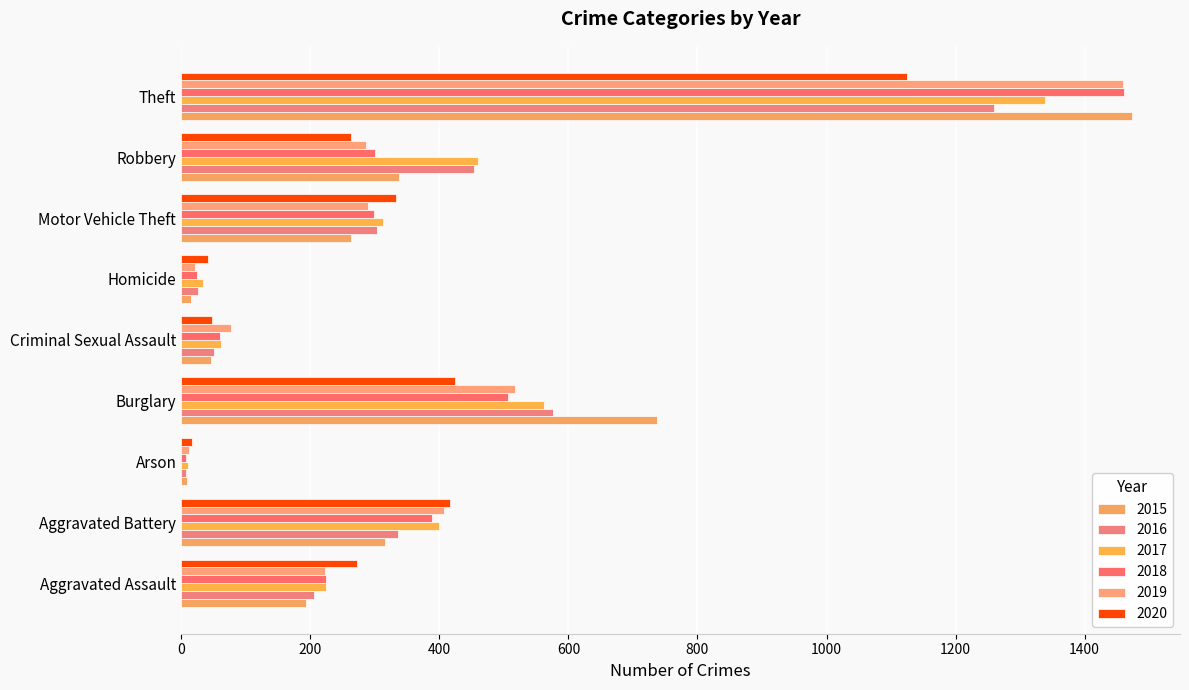

How many categories are shown in the chart?

9